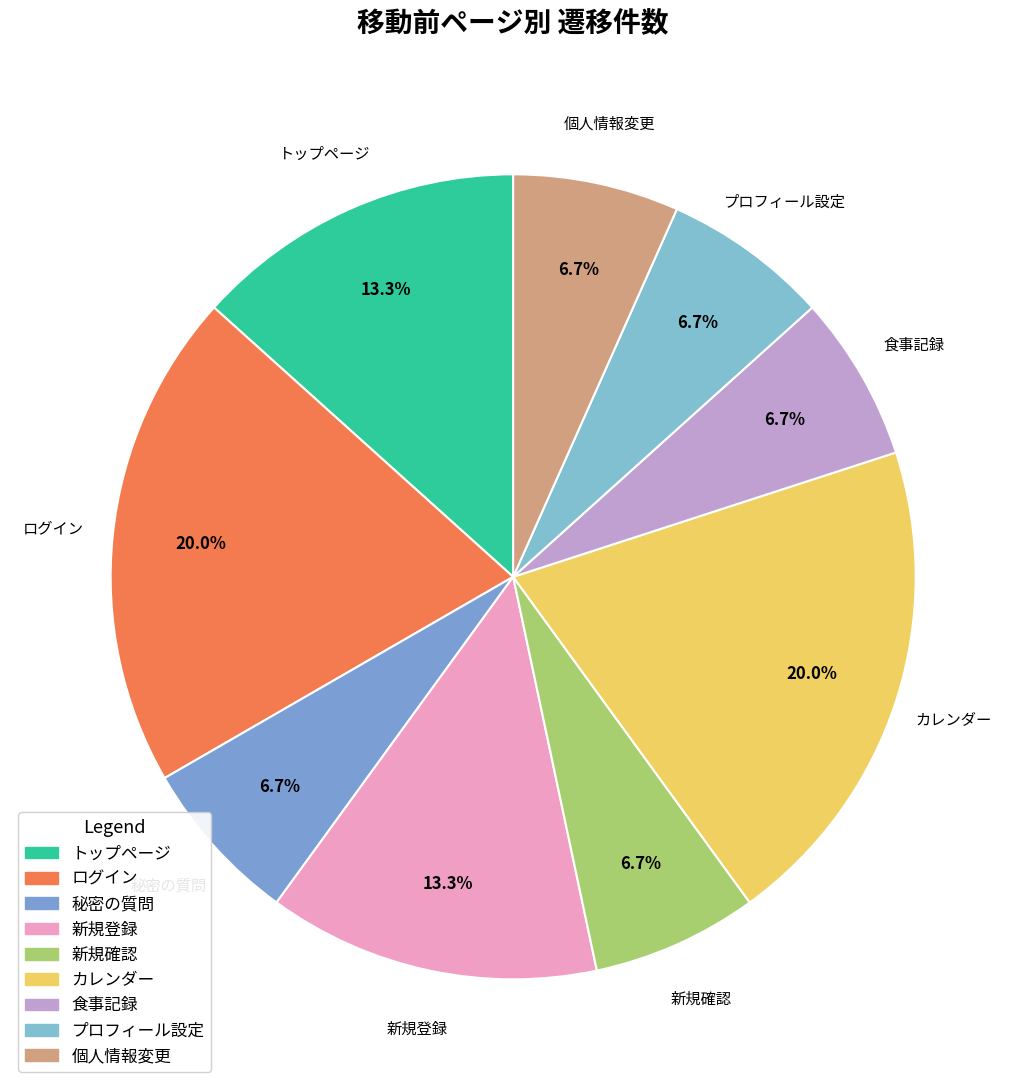

Which has a higher value, トップページ or 秘密の質問?

トップページ